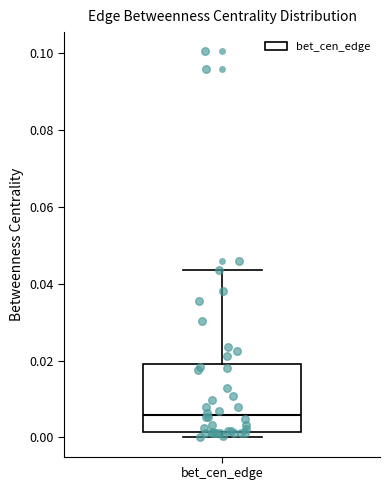

Transcribe this box plot: give where the median line is, the range the box spans, and where the two whiskers end, as read against the y-axis. The values are not printed on the chart, so give them approximately, as read against the axis.

median 0.006, box 0.002 to 0.018, whiskers 0.000 to 0.044